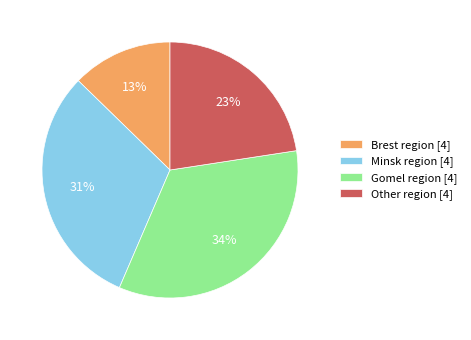

To the nearest percent, what is the average slice percentage?

25%